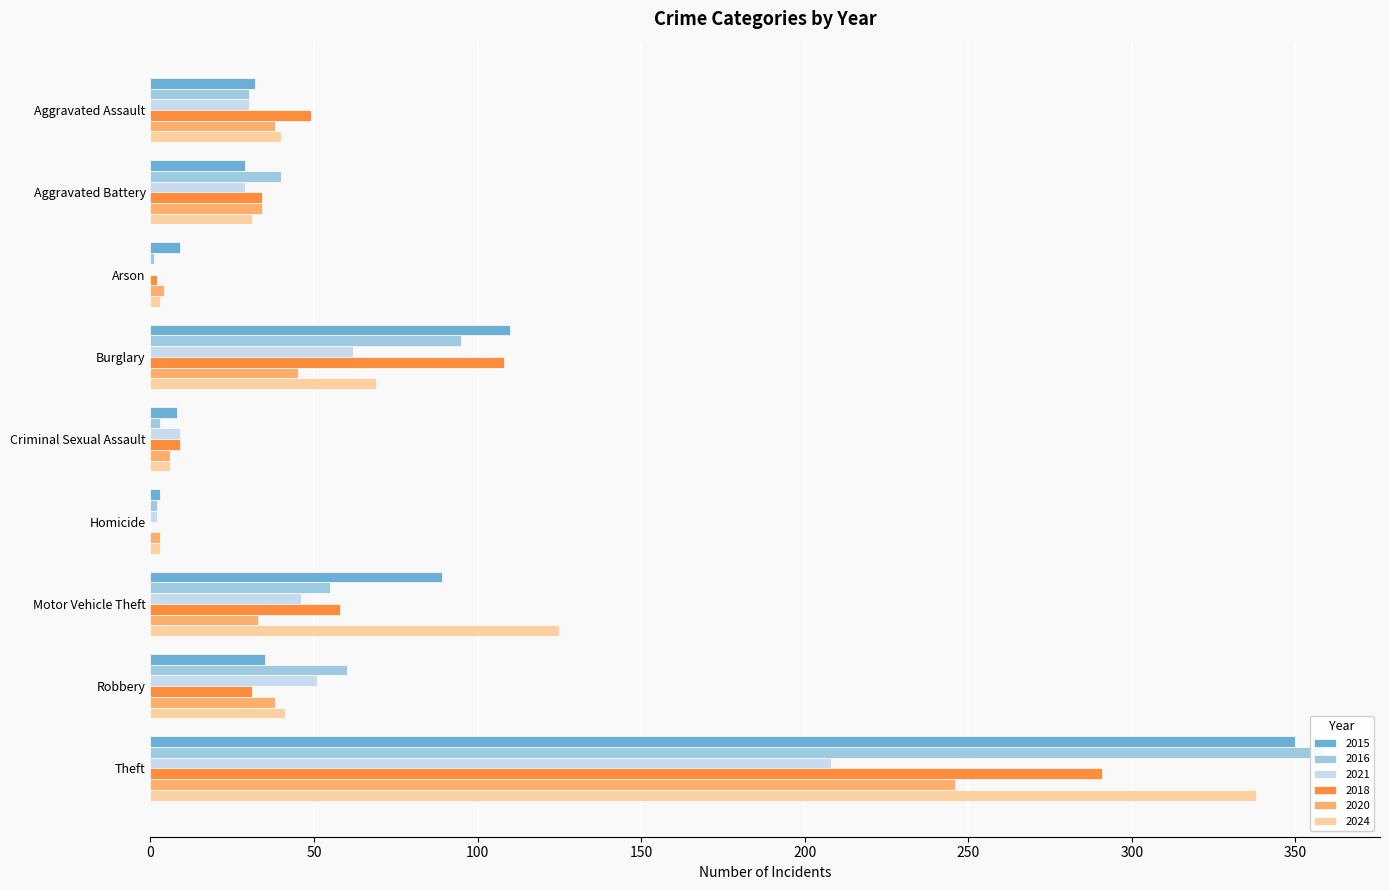

What position from the left is Burglary?

4